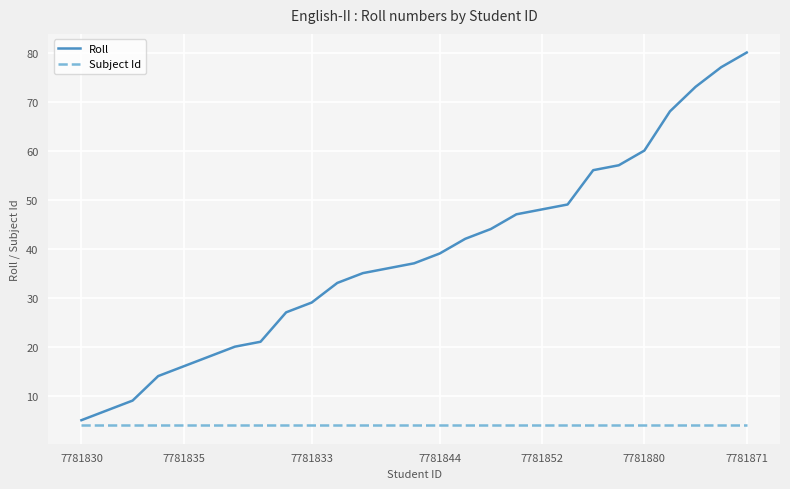

What is the smallest value displayed?

4